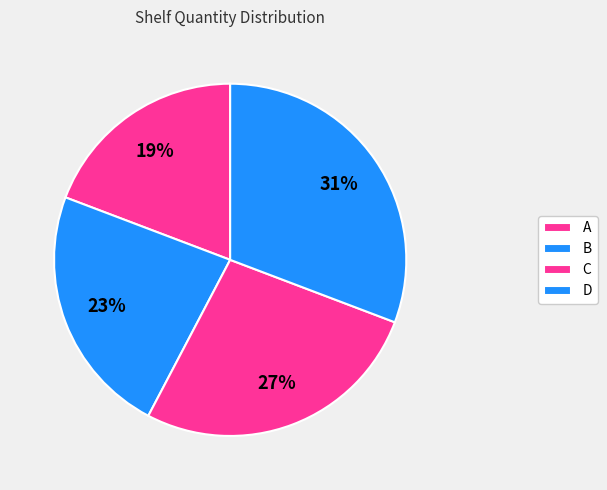

Which category has the smallest portion of the pie?

A